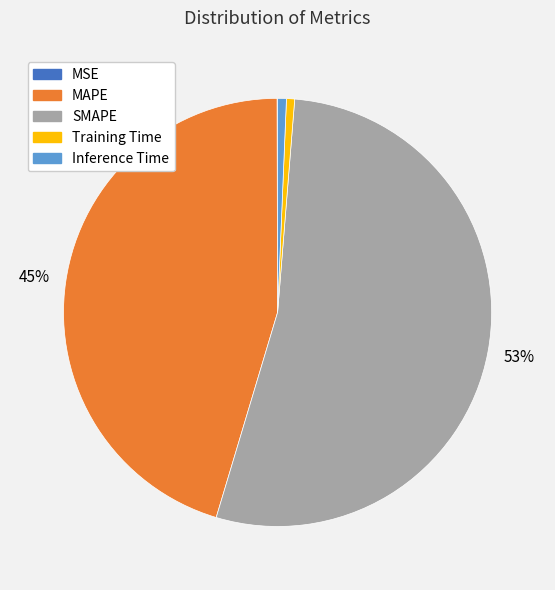

Does MAPE account for over 50% of the chart?

No